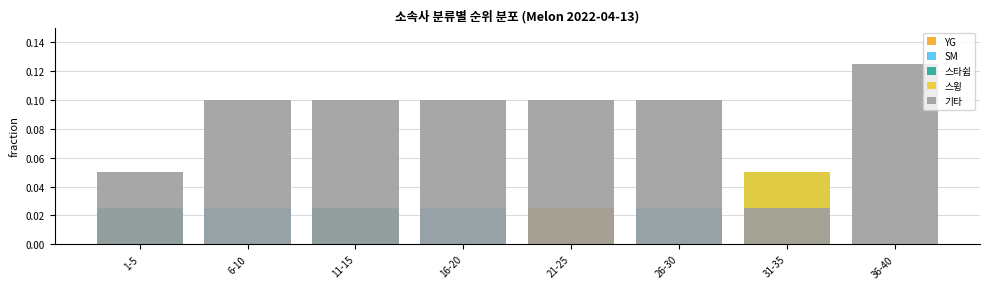

What is the total value across all series at 31-35?

0.1